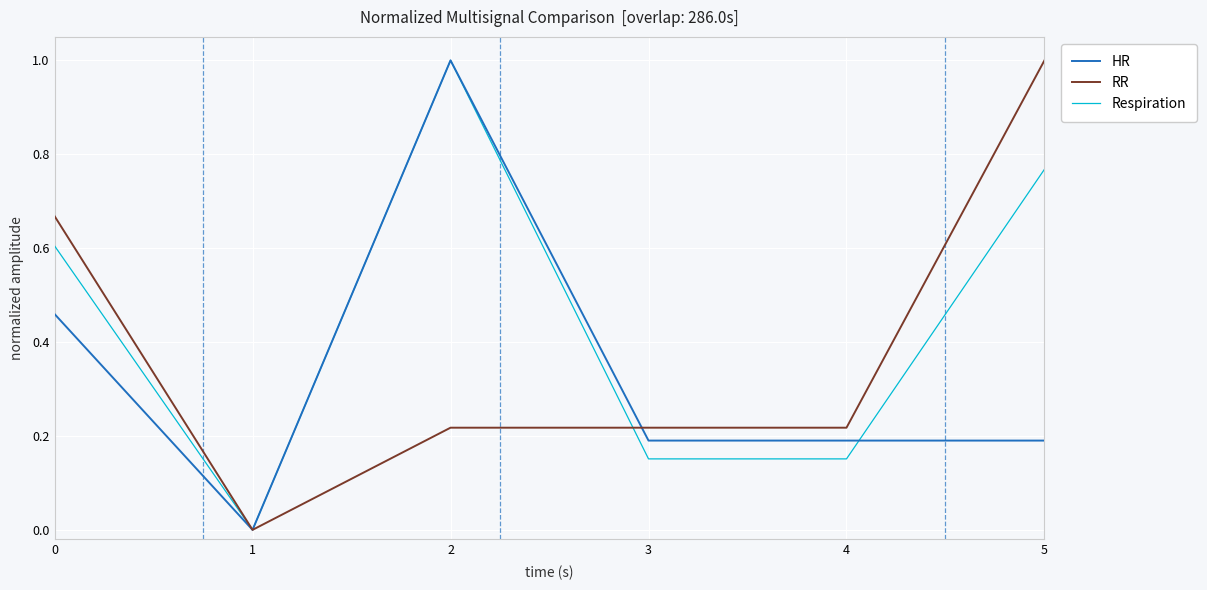

Count the HR values in the range 0 to 1.

6